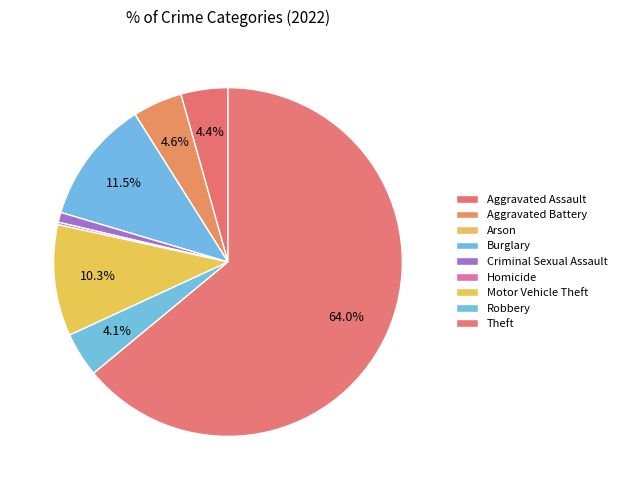

Count the number of slices in the pie.

9